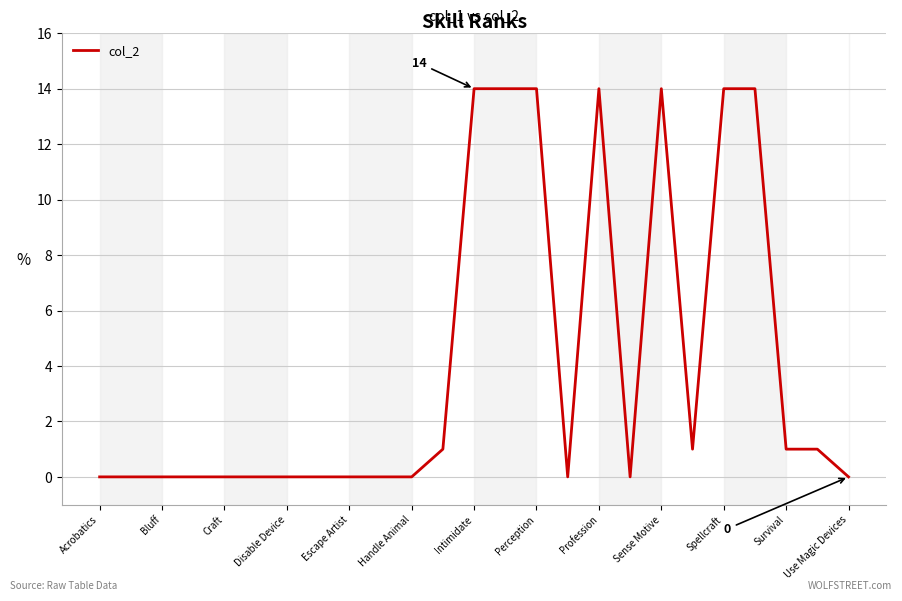

Reading left to right, list all the values displayed in this chart.

0	0	0	0	0	0	0	0	0	0	0	1	14	14	14	0	14	0	14	1	14	14	1	1	0